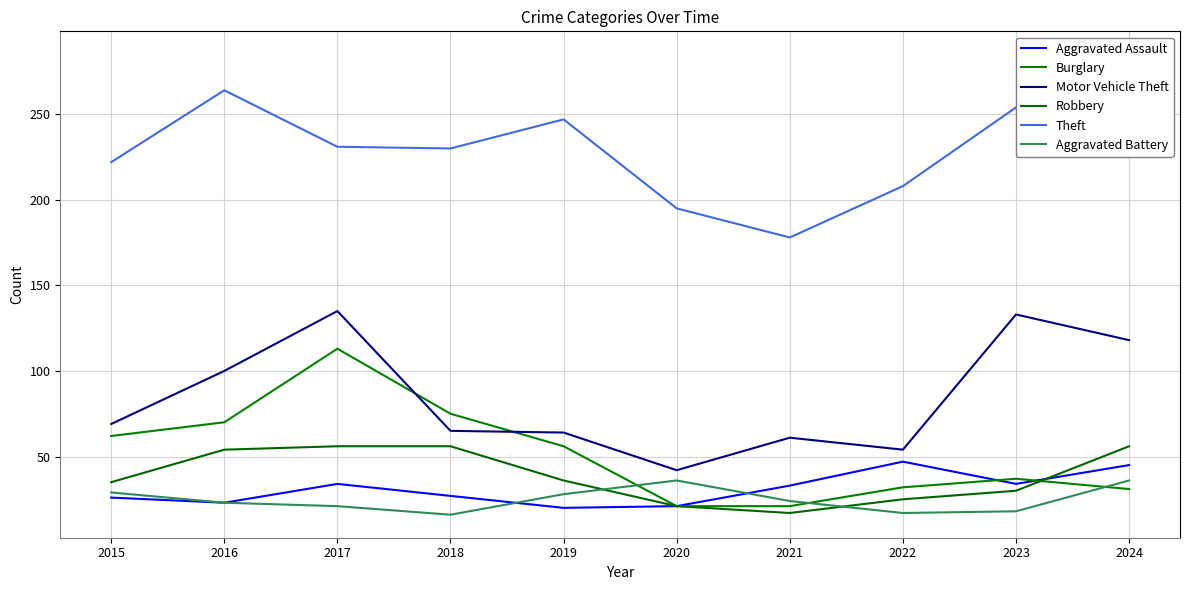

The value of Aggravated Battery at 2018 is 4. True or false?

False